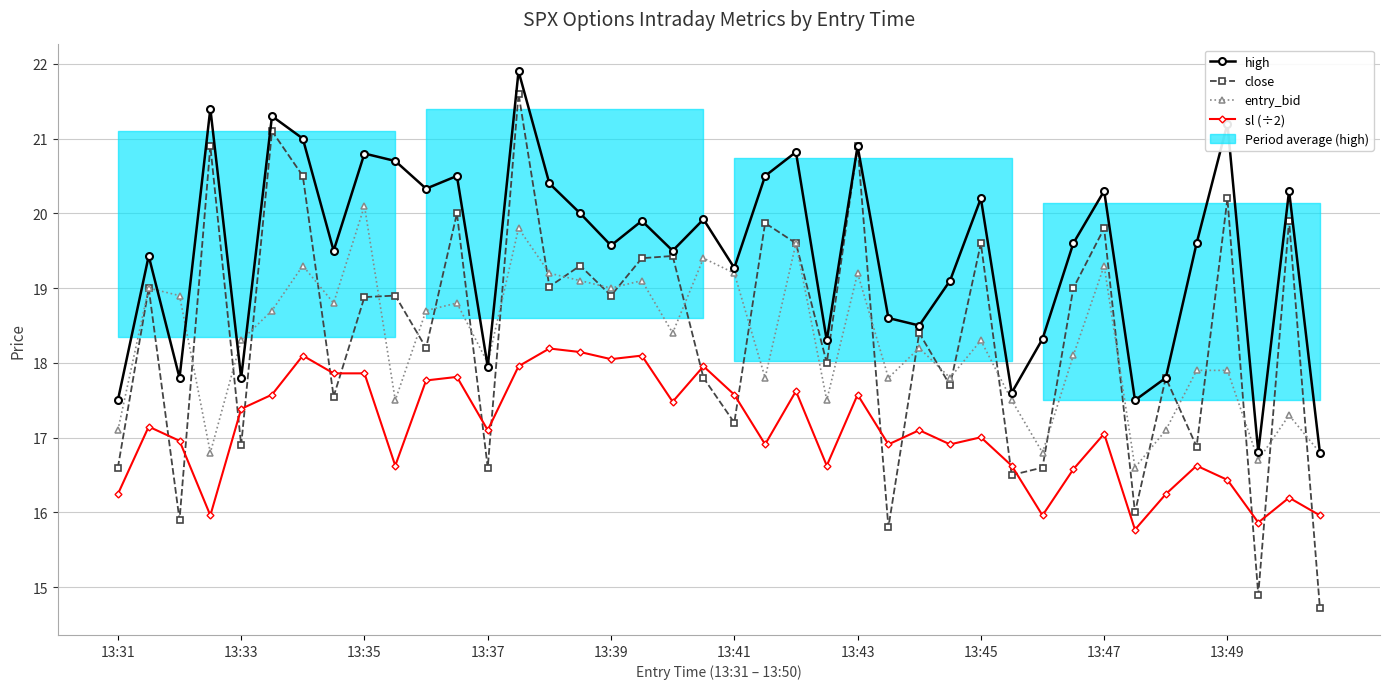

The value of entry_bid at 13:33 is 9.0. True or false?

False